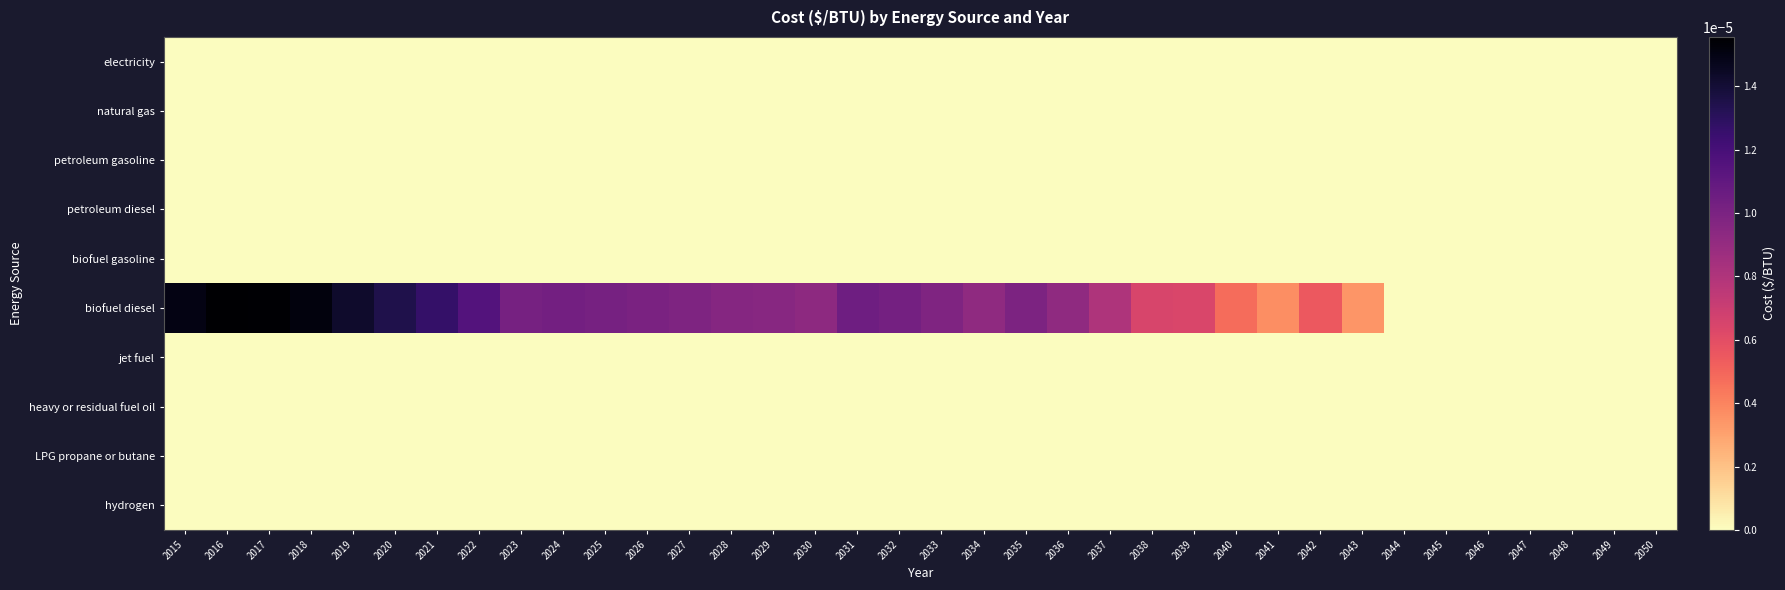

Between 2038 and 2049, which series saw the biggest shift?

biofuel diesel